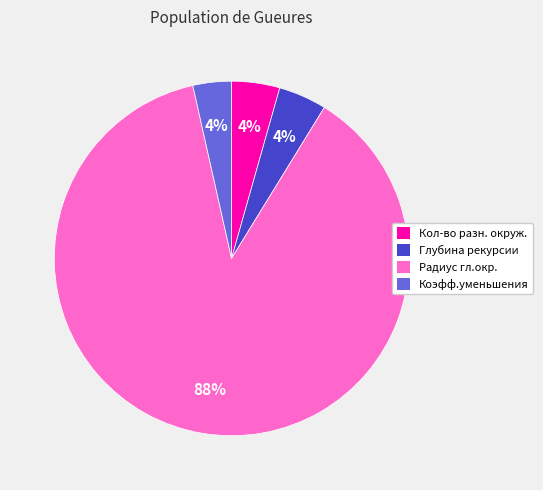

How many segments does this pie chart have?

4